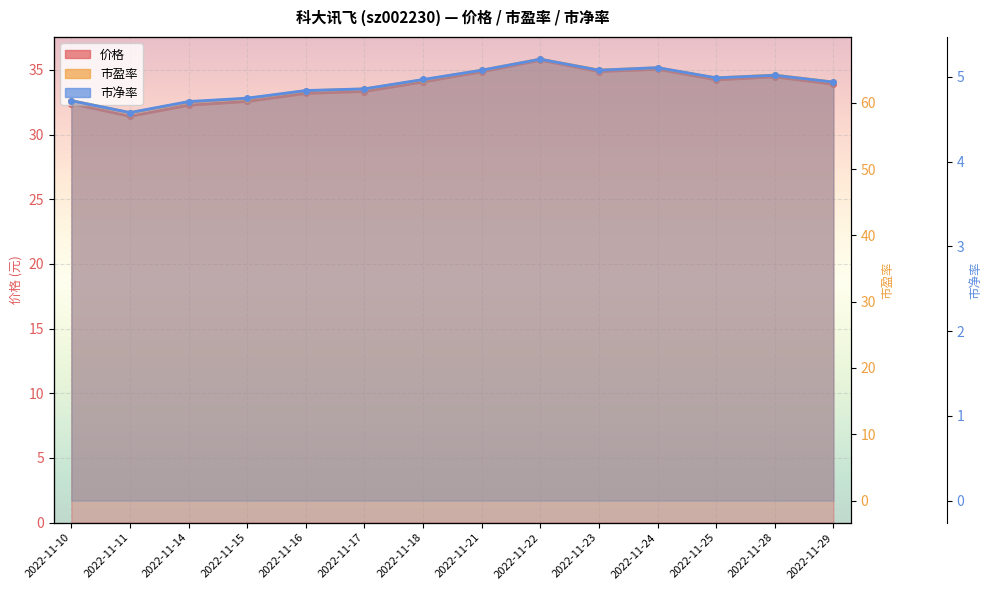

Reading right to left, list all the values displayed in this chart.

价格: 33.9	34.5	34.2	35.0	34.9	35.8	34.9	34.1	33.3	33.2	32.6	32.3	31.4	32.4
市盈率: 63.1	64.2	63.8	65.3	64.9	66.6	64.9	63.5	62.1	61.8	60.6	60.1	58.5	60.3
市净率: 4.9	5.0	5.0	5.1	5.1	5.2	5.1	5.0	4.9	4.8	4.8	4.7	4.6	4.7